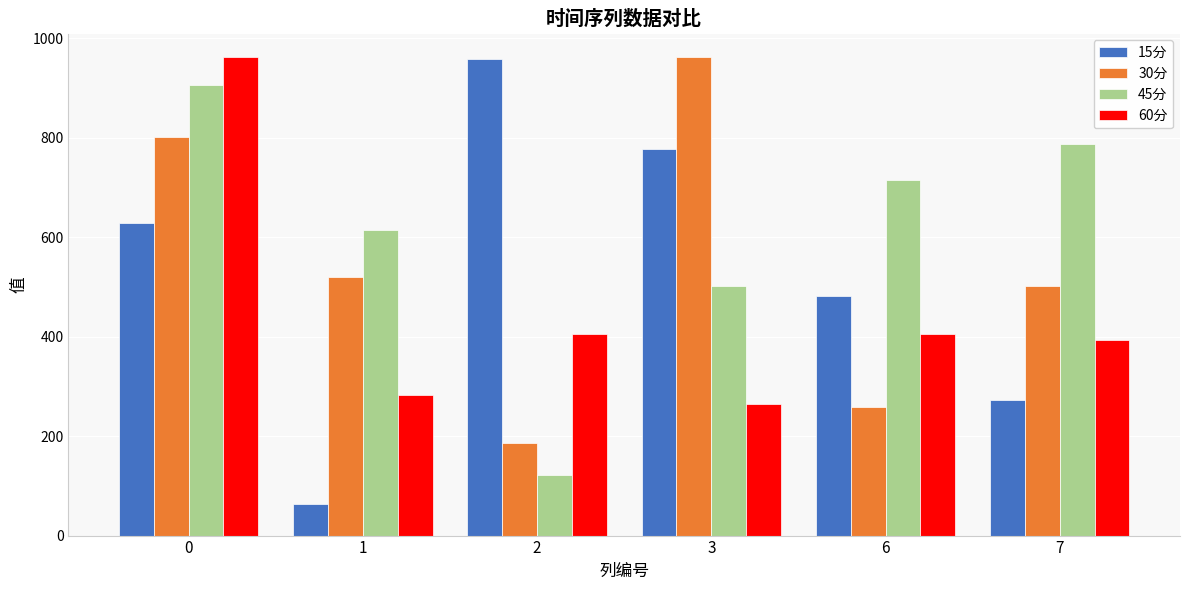

What is the approximate value of 15分 at 6?

482.4